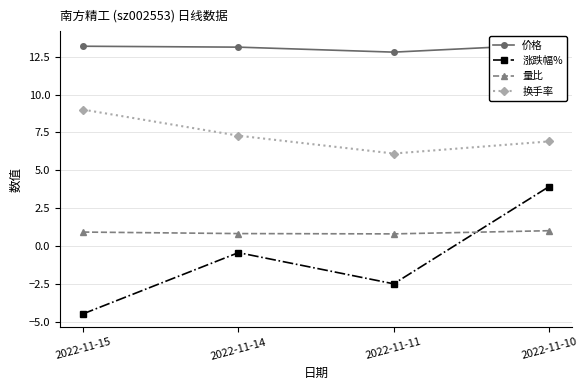

Which series has the largest range (max minus min)?

涨跌幅%